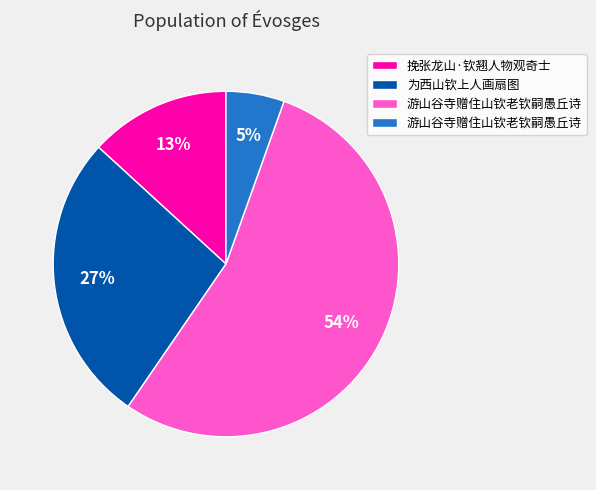

Is there any slice that represents more than half of the pie?

Yes